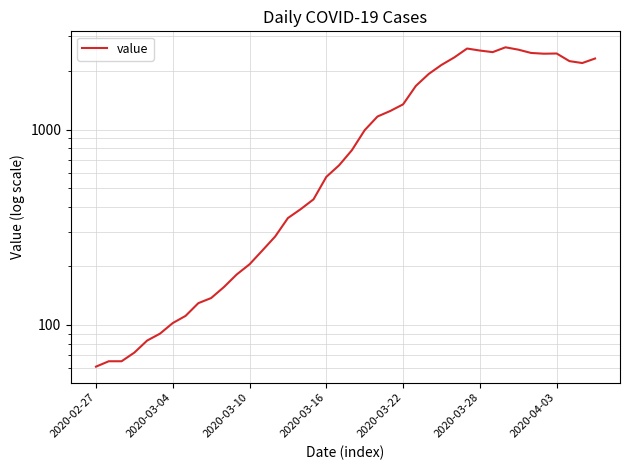

Where is the first local maximum?

29